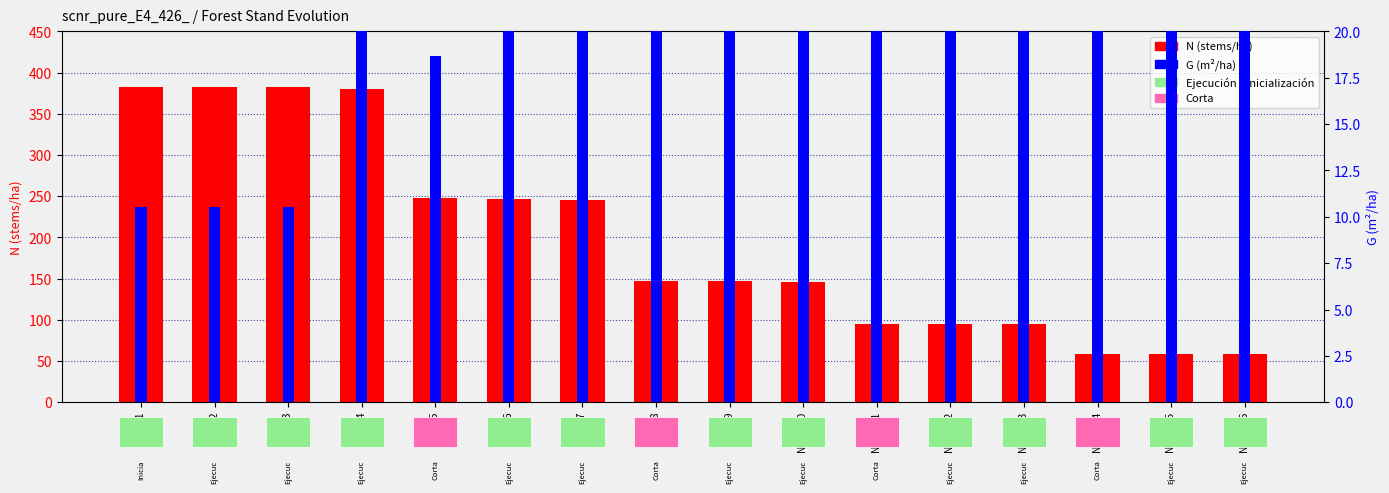

Is the value of N (stems/ha) at Nodo 11 greater than the value of G (m²/ha) at Nodo 7?

Yes